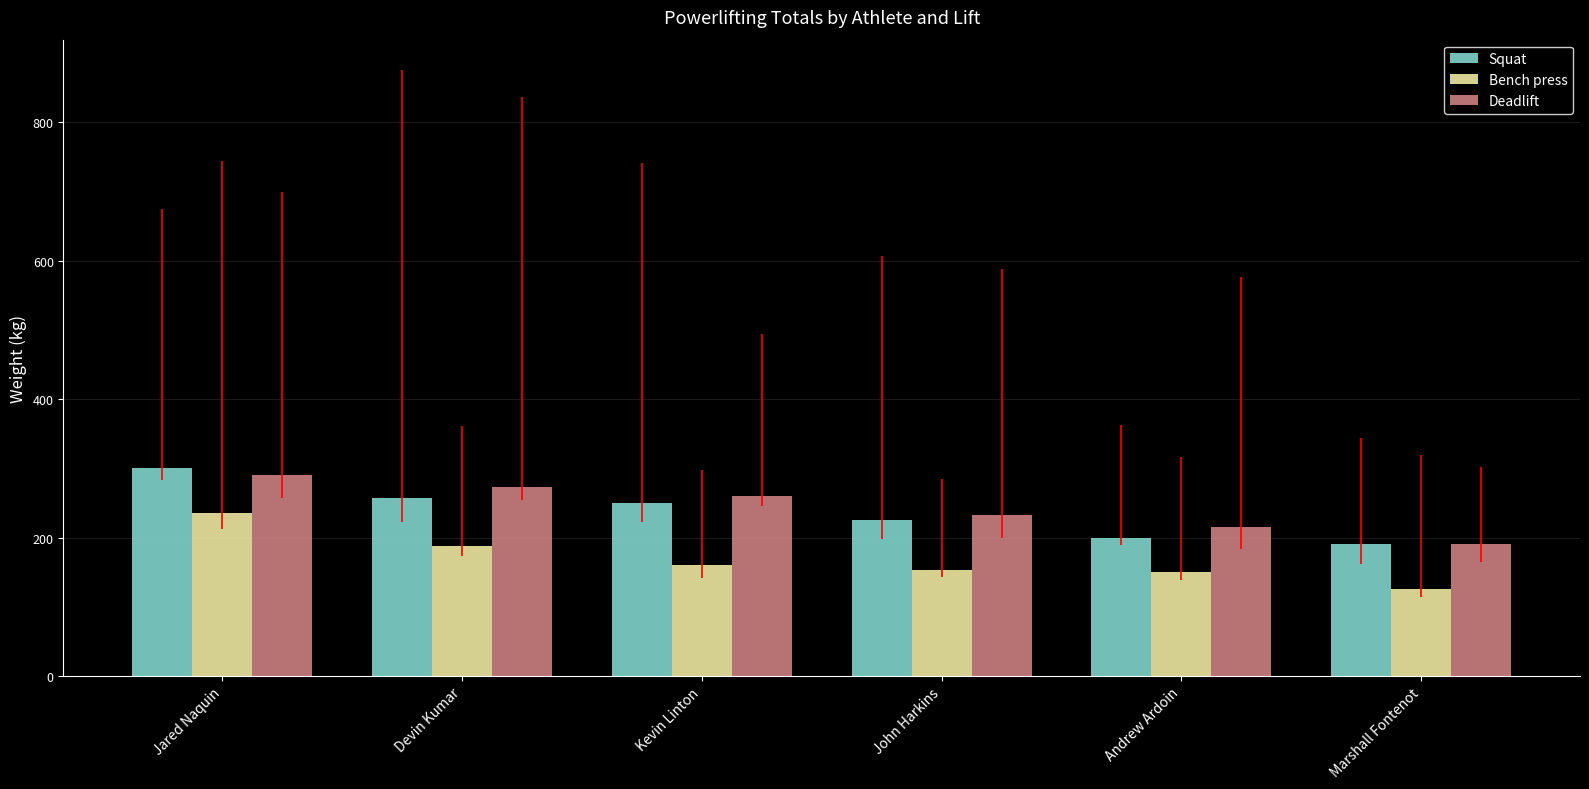

Is the value of Deadlift at Andrew Ardoin greater than the value of Squat at Kevin Linton?

No